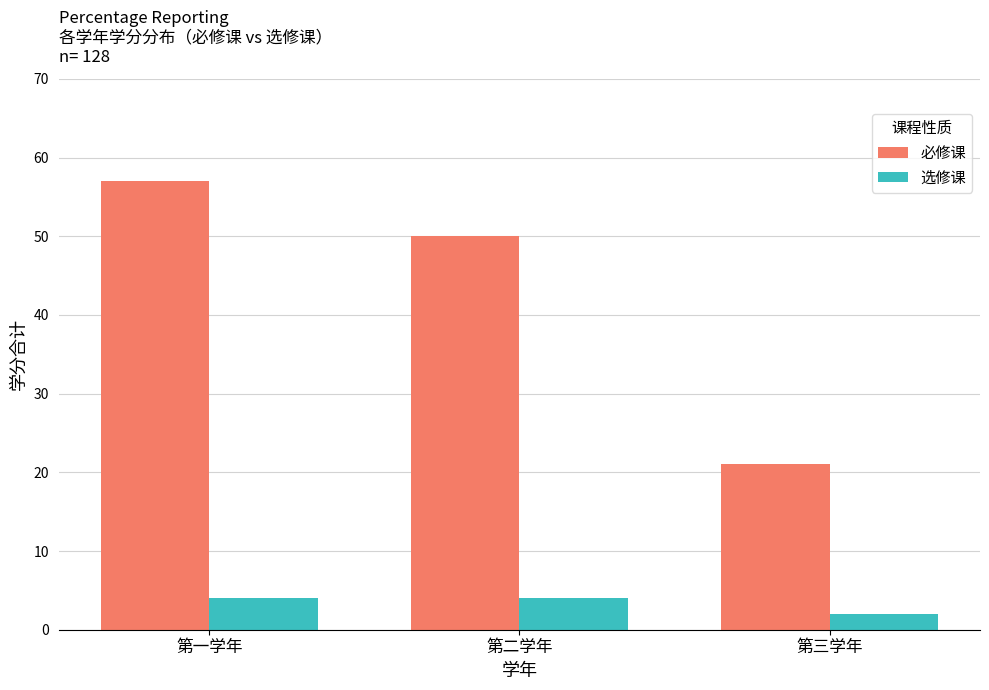

What value does the 选修课 series have at 第三学年?

2